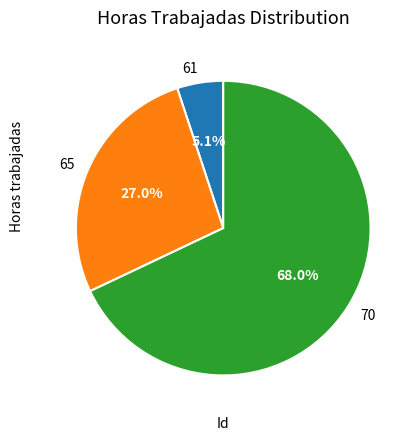

Between 61 and 70, which is larger?

70